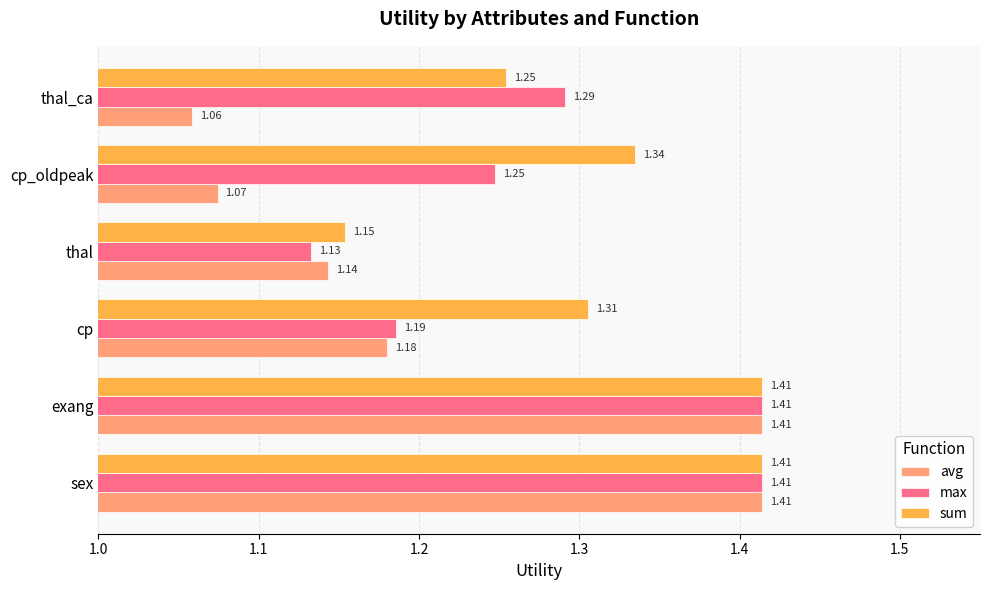

Which label corresponds to the smallest value in the chart?

thal_ca